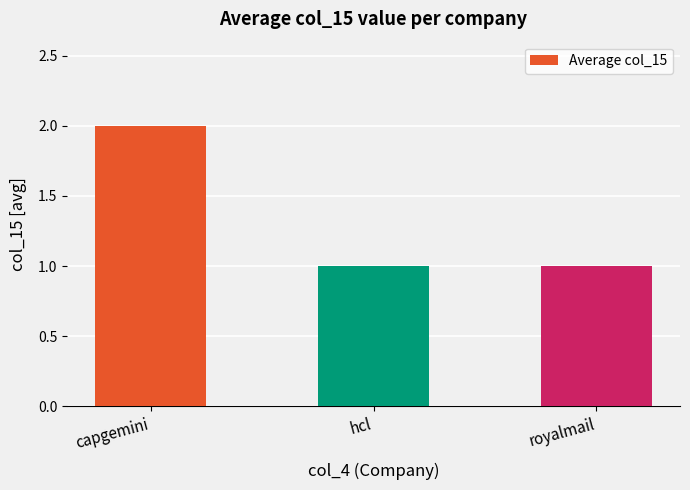

Does the chart contain stacked bars?

No